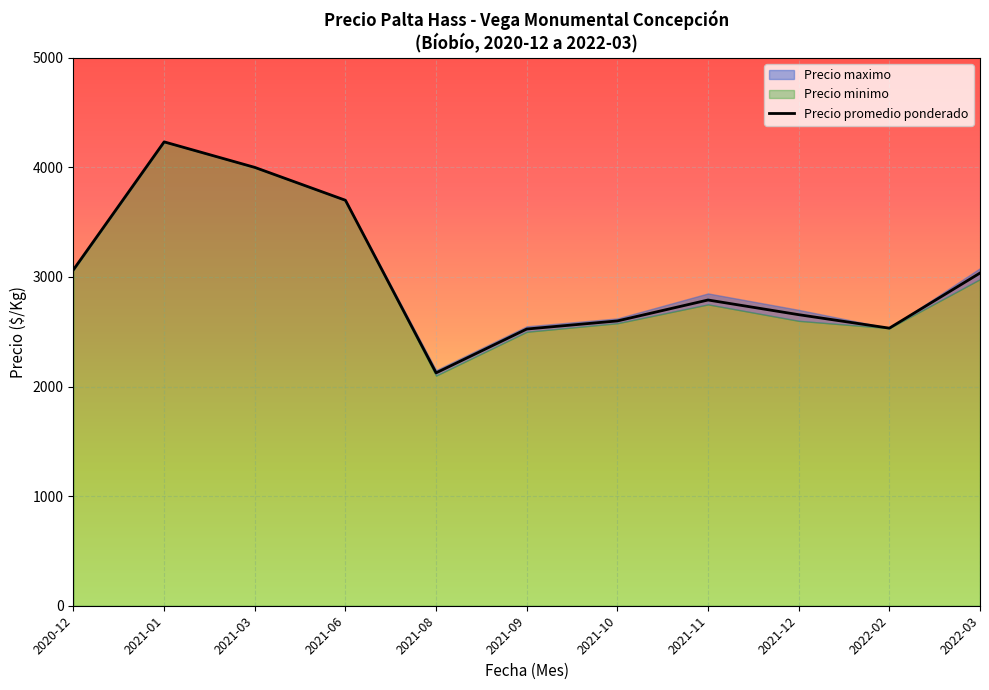

Reading left to right, extract all data points from this chart.

3067	4233	4000	3700	2125	2525	2599	2790	2656	2533	3036